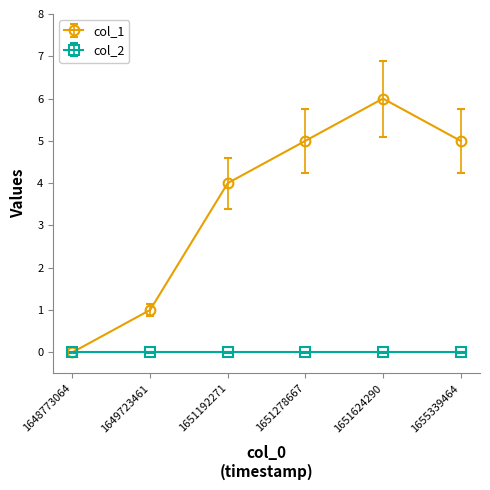

How many distinct data groups are displayed?

2